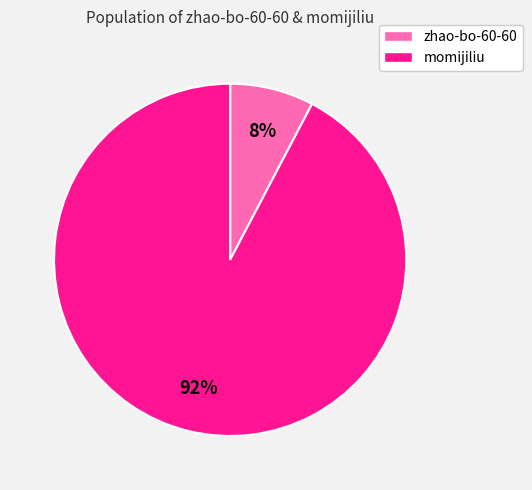

To the nearest percent, what is the average slice percentage?

50%